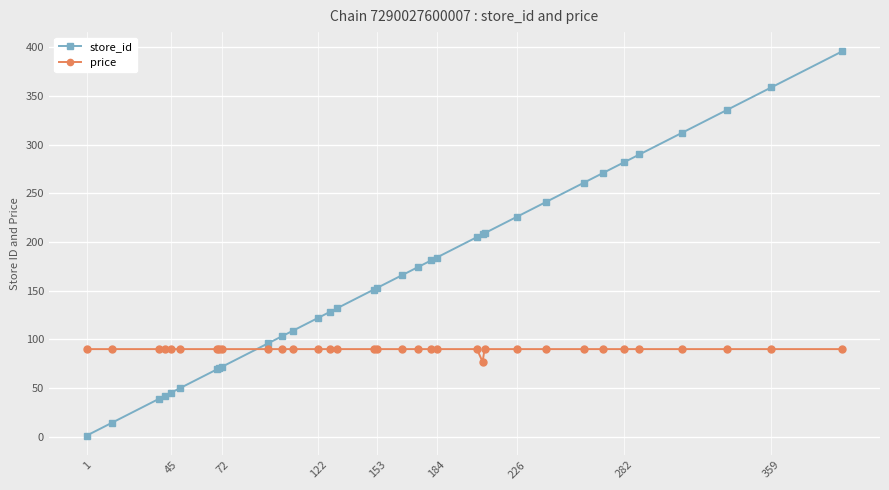

True or false: store_id and price cross at least once.

True